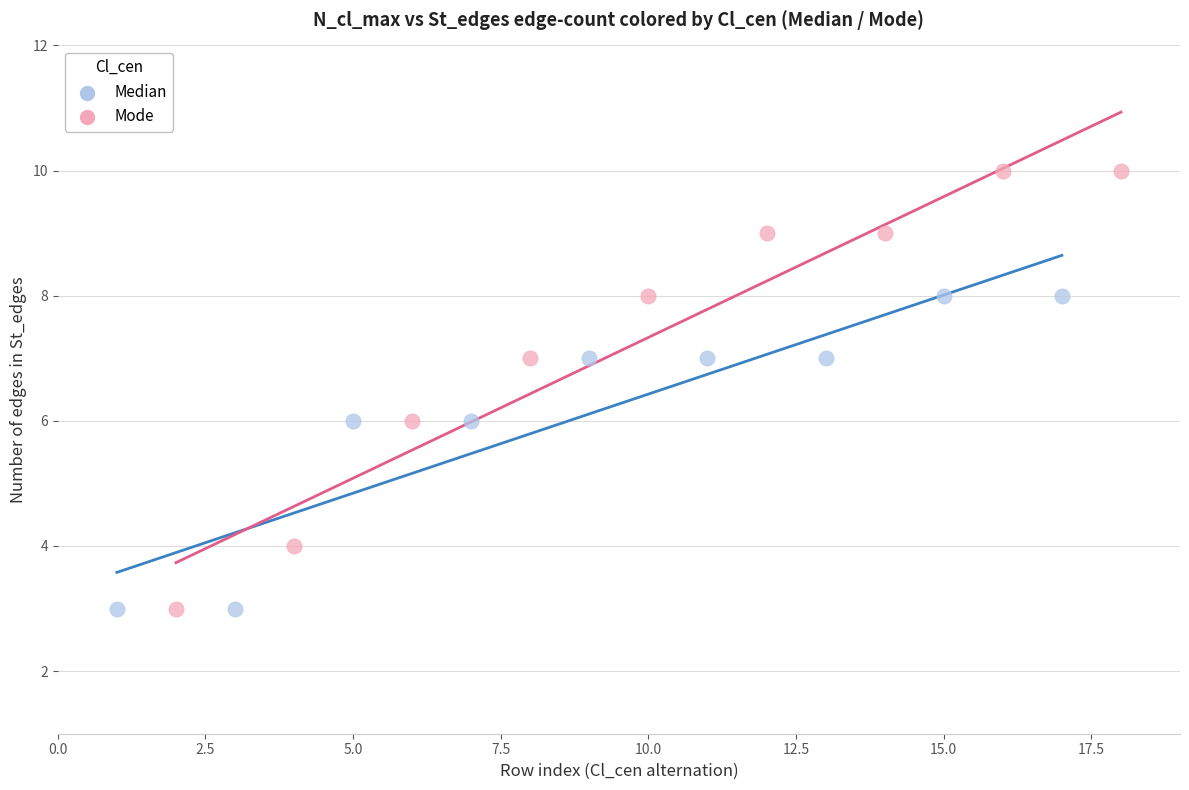

Which series reaches the maximum Y coordinate?

Mode